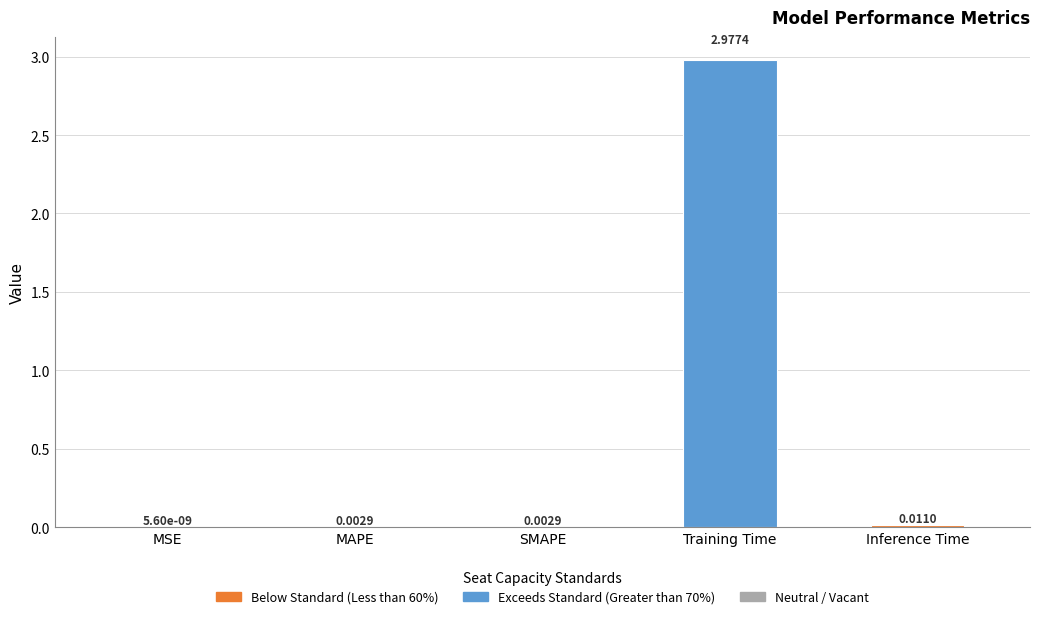

At which category does the chart reach its peak across all series?

Training Time